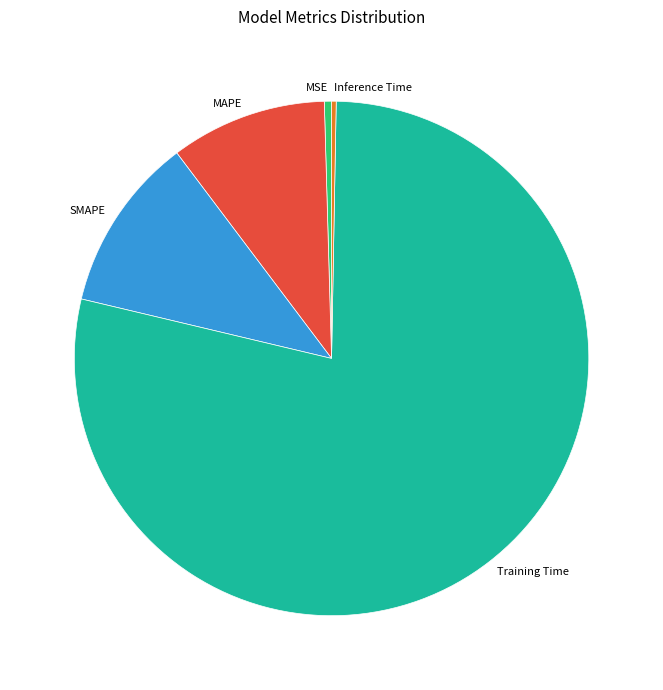

True or false: Training Time accounts for 78% of the total.

True